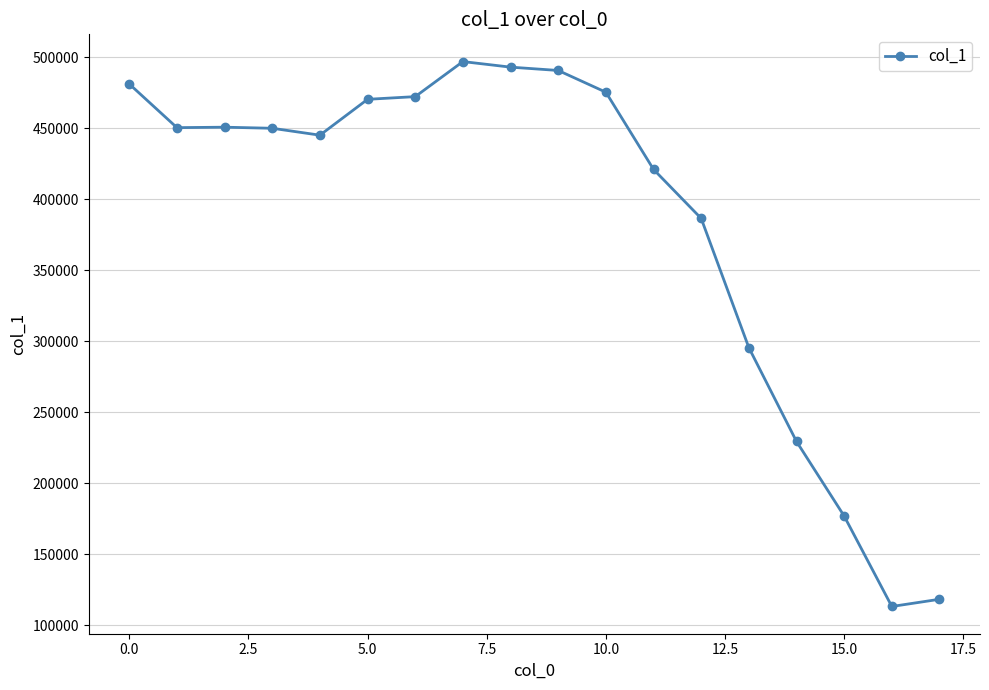

How many lines are shown in the chart?

1